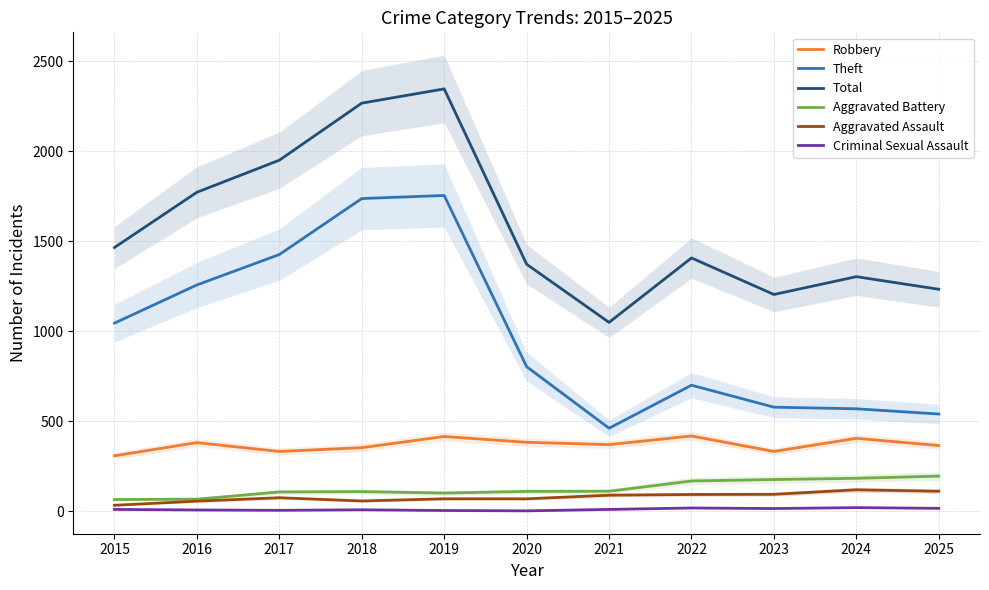

What is the sum of the Theft values at 2023 and 2025?

1118